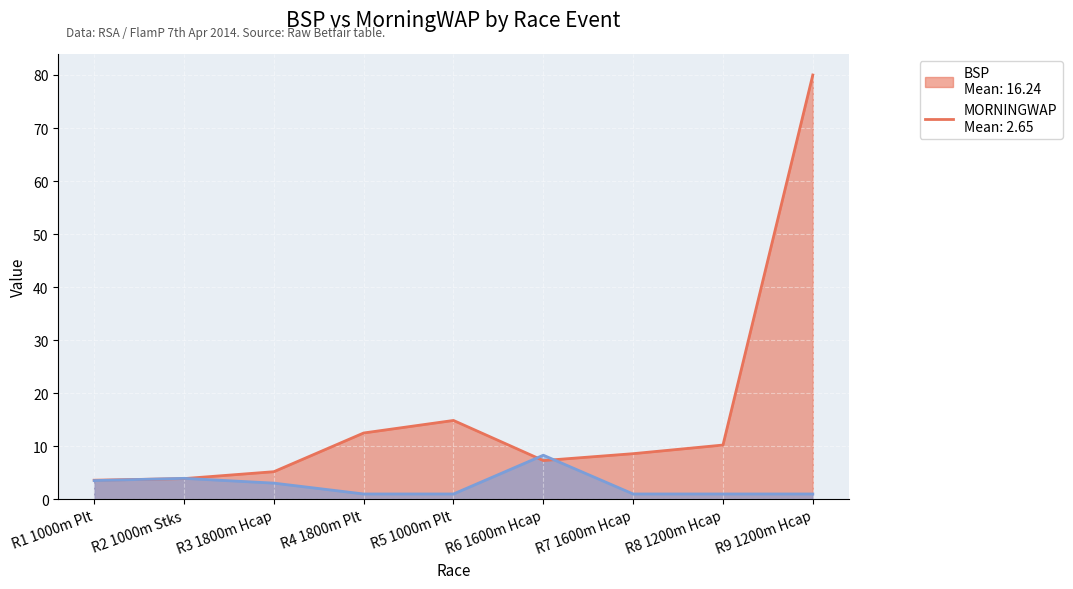

At which label does MORNINGWAP reach its peak?

R6 1600m Hcap